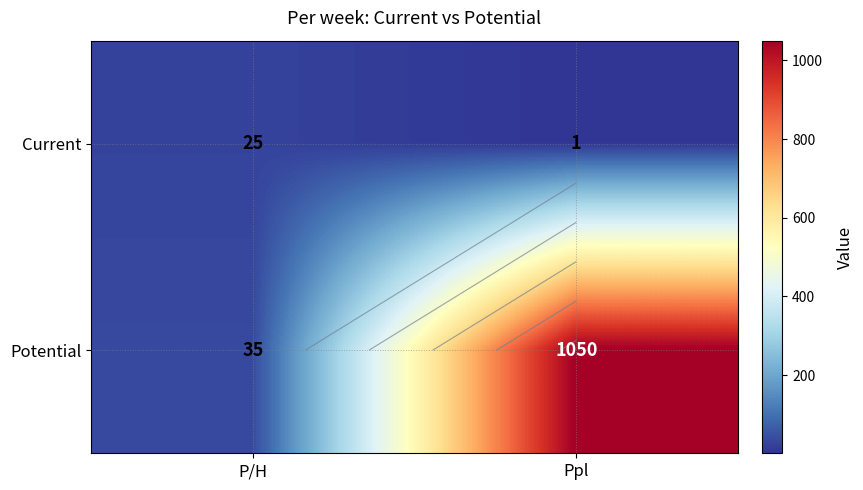

Between Ppl and P/H, which is larger?

P/H